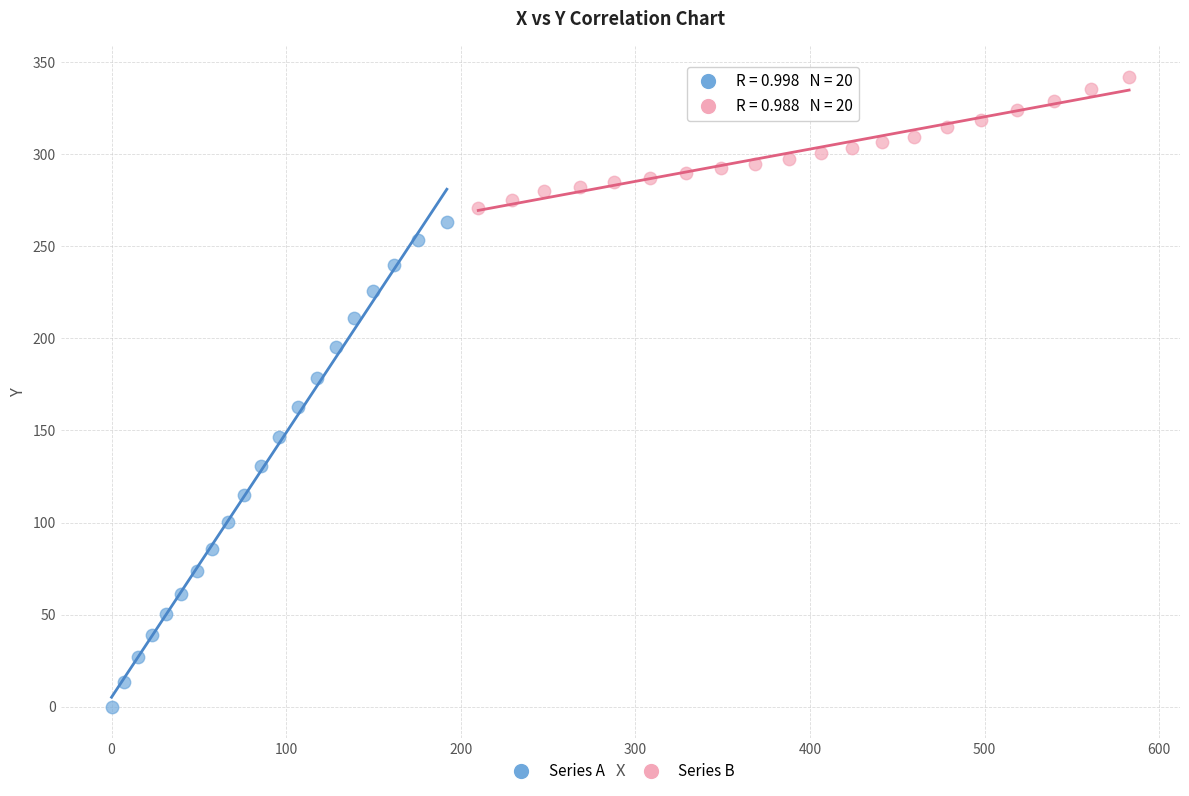

Which series has the widest spread of Y values?

Series A